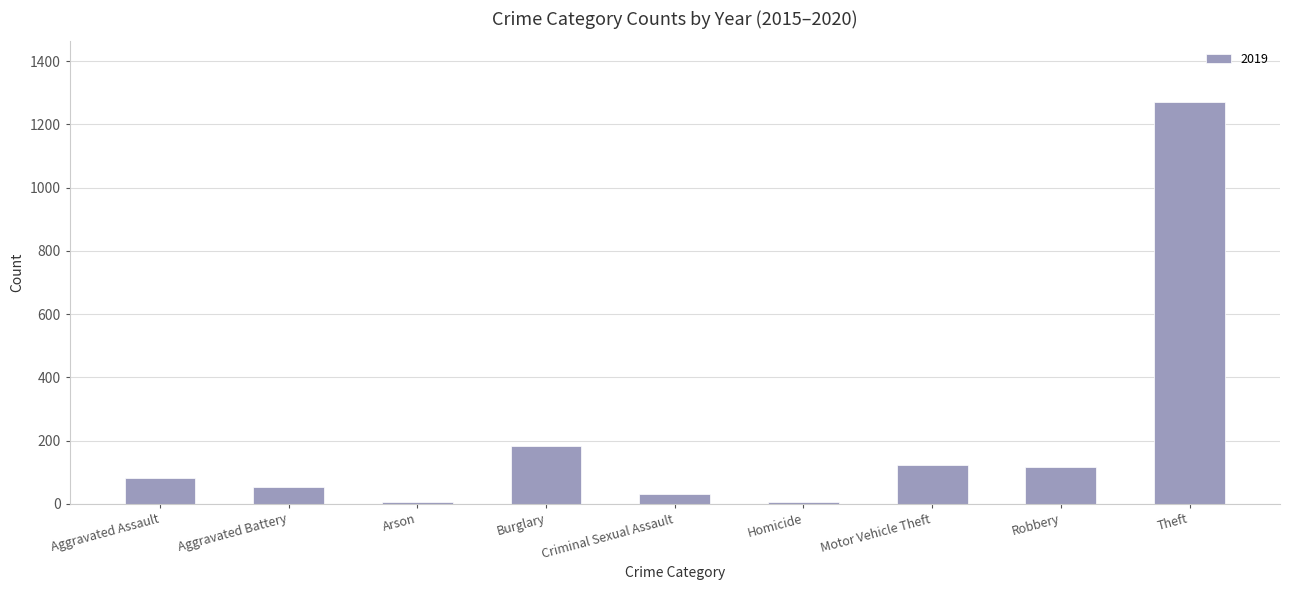

Are the bars grouped side by side (vs. stacked)?

No